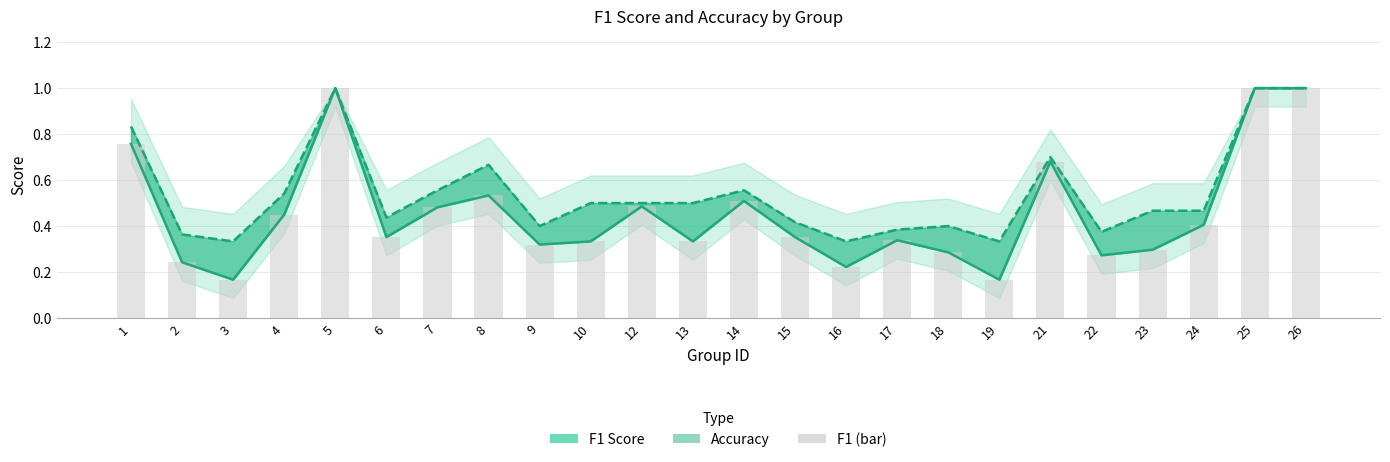

Is it true that accuracy equals 0.4 at 9?

True